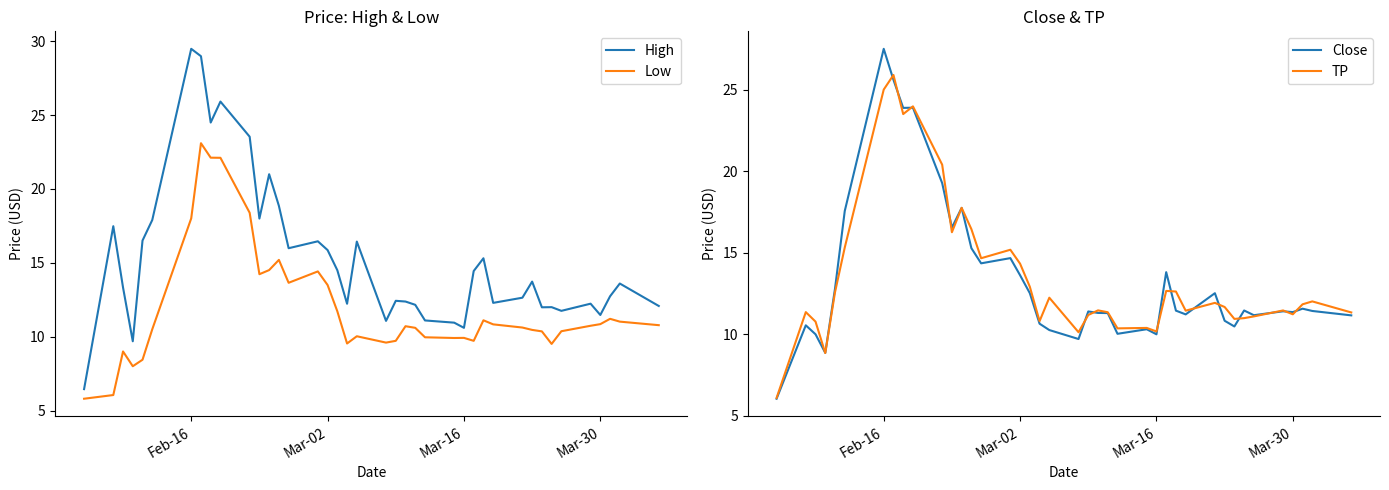

What is the minimum value for Low?

5.8